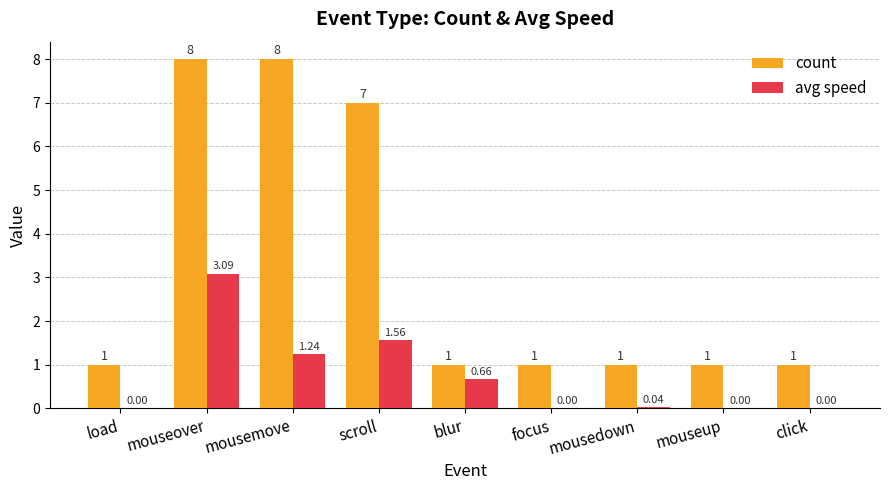

Is it true that count equals 3.7 at mousemove?

False